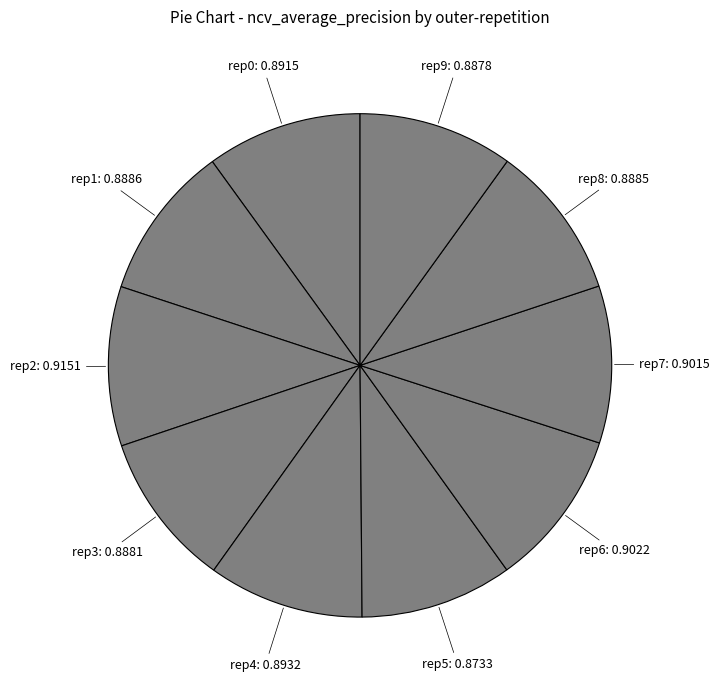

How many segments does this pie chart have?

10